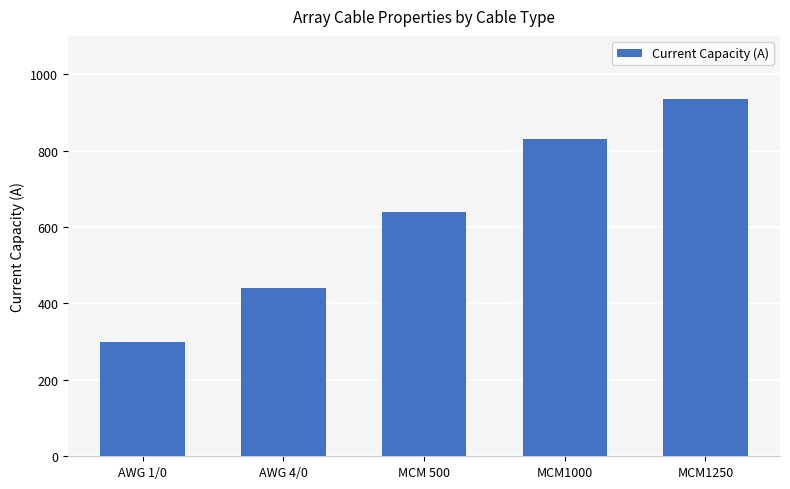

Which category has the lowest value across all series?

AWG 1/0